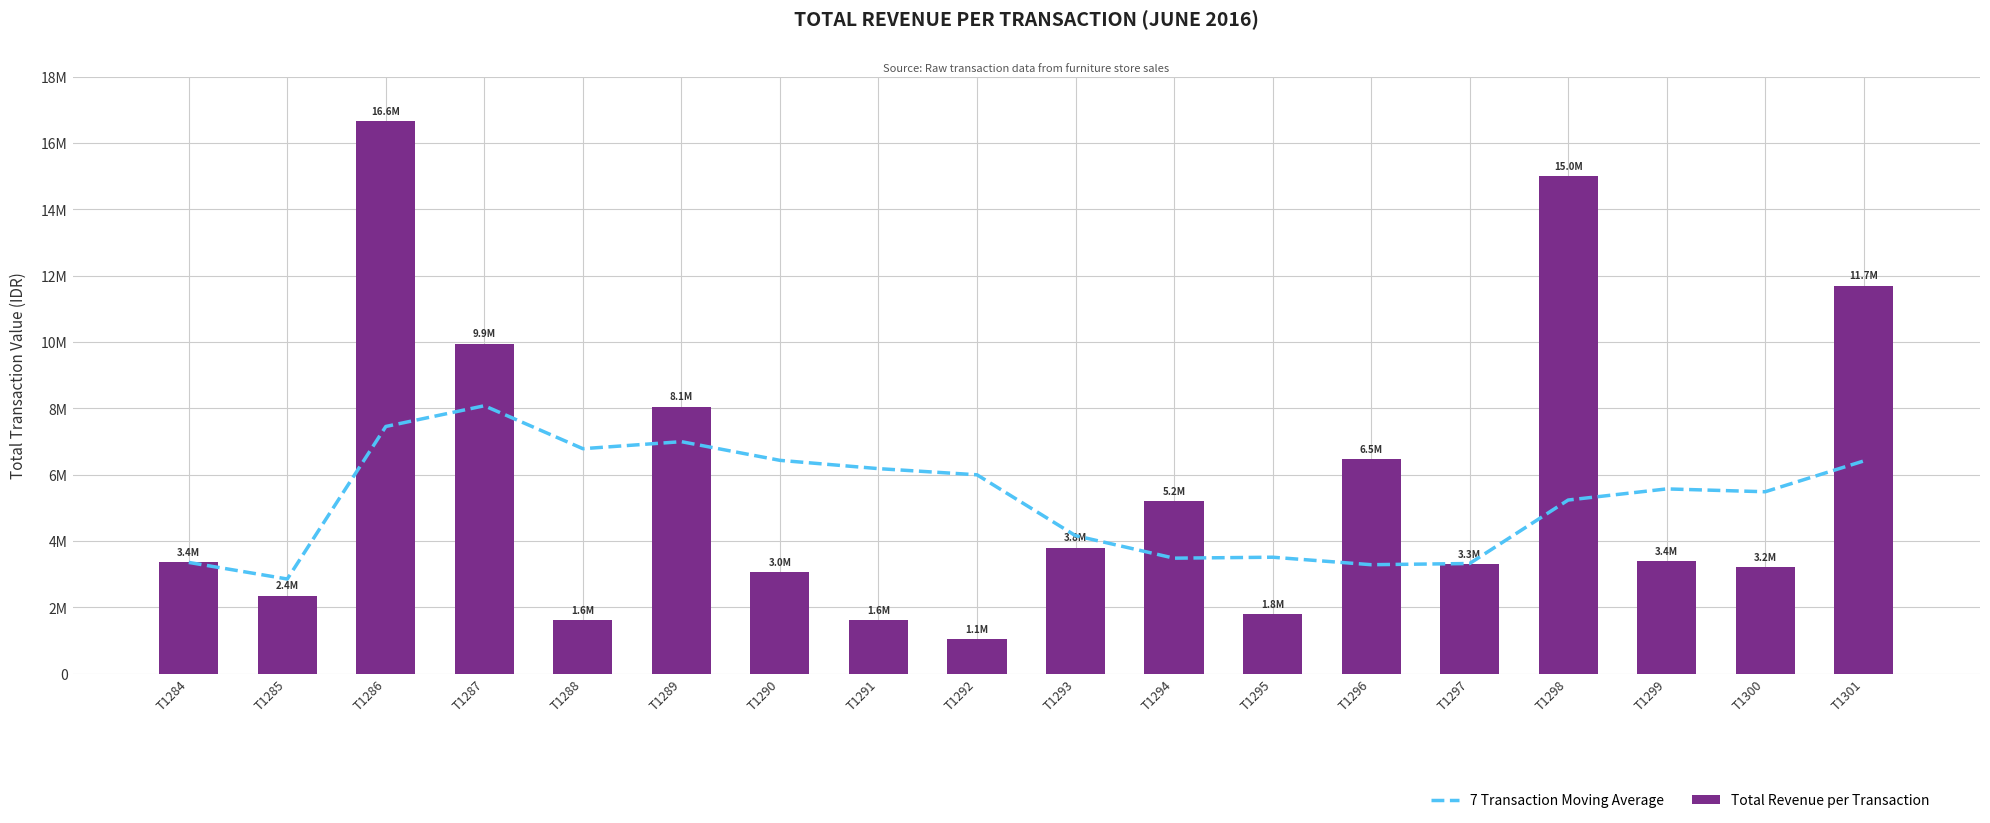

What is the total value across all series at T1296?

9751428.6